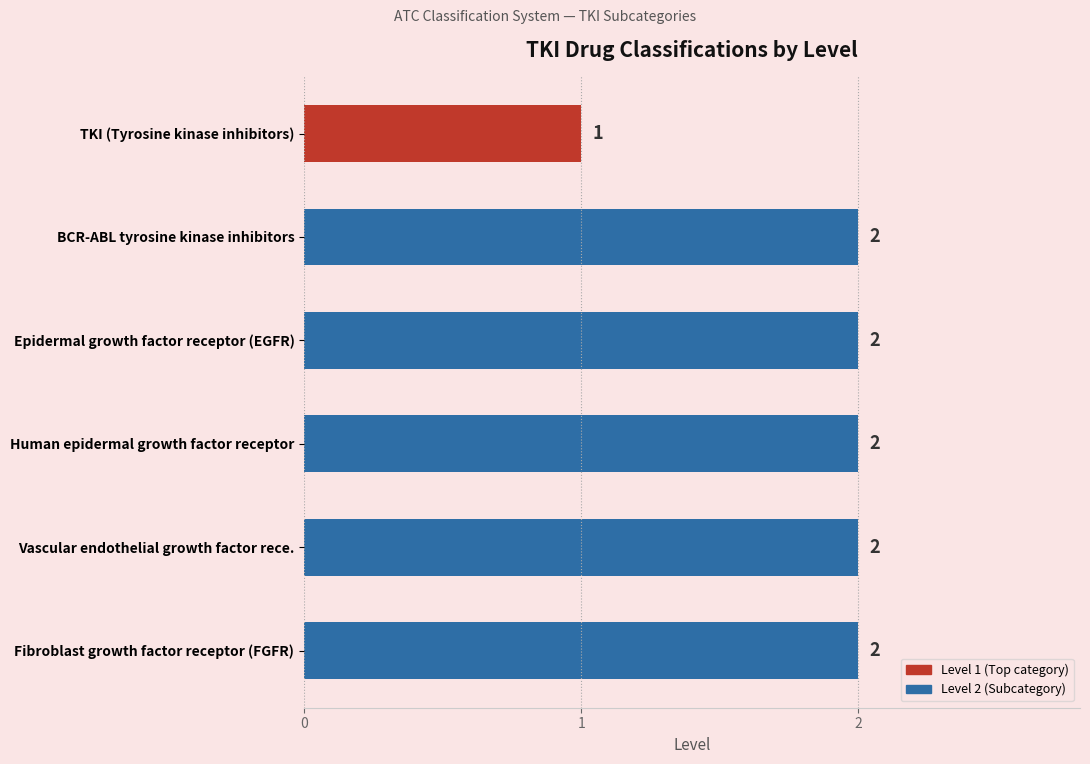

How many bars are there in total?

6